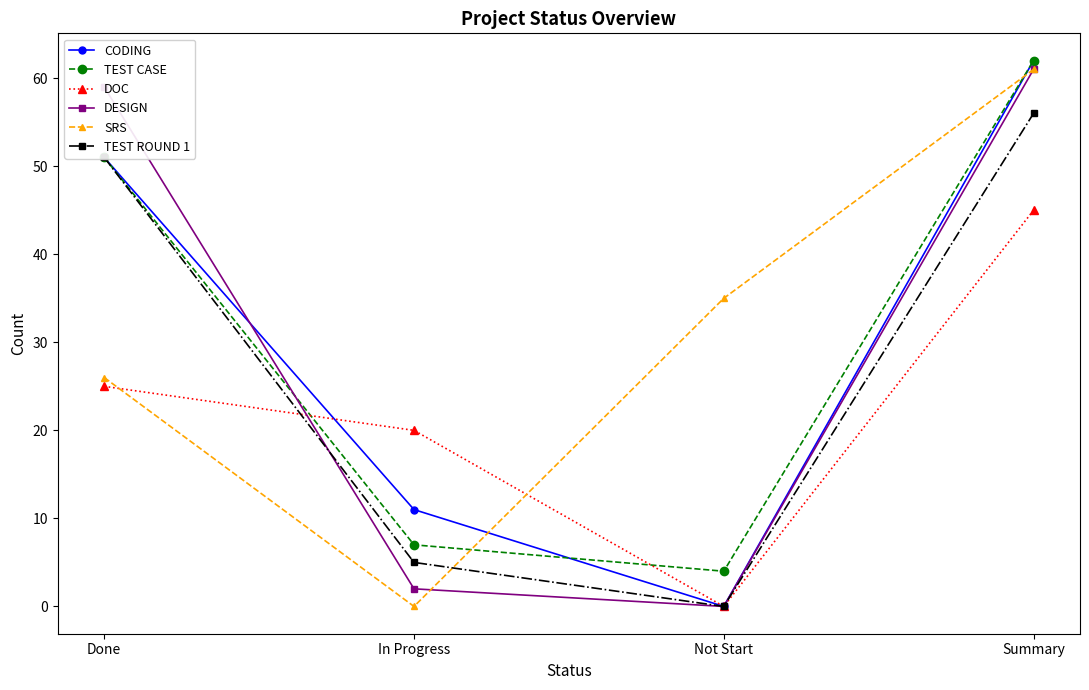

What is the difference between the highest and lowest values at Done?

34